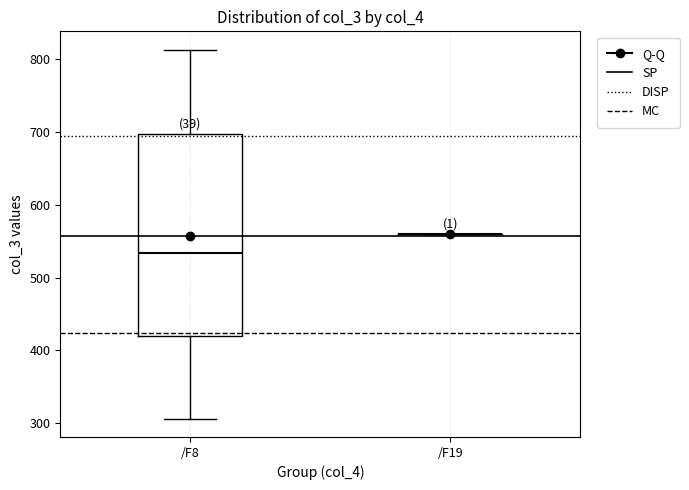

Reading left to right, read every box against the y-axis: the position of its median line, the range the box covers, and the ends of its whiskers. The values are not printed on the chart, so give them approximately, as read against the axis.

/F8: median 530, box 420 to 700, whiskers 310 to 810
/F19: box collapsed to a line at 560, whiskers 560 to 560